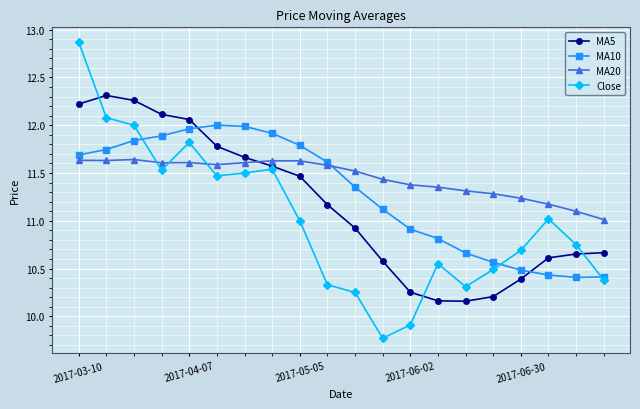

Rank the series by their maximum value, from lowest to highest.

MA20, MA10, MA5, Close